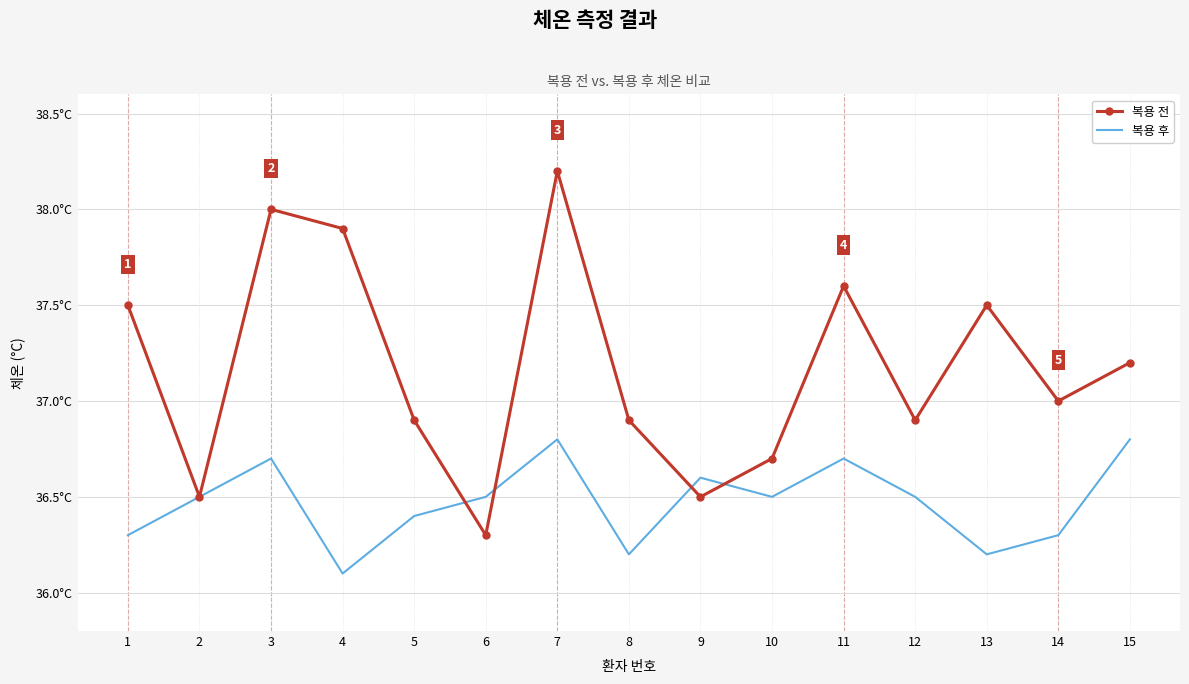

Rank the series by their average value, from highest to lowest.

복용 전, 복용 후